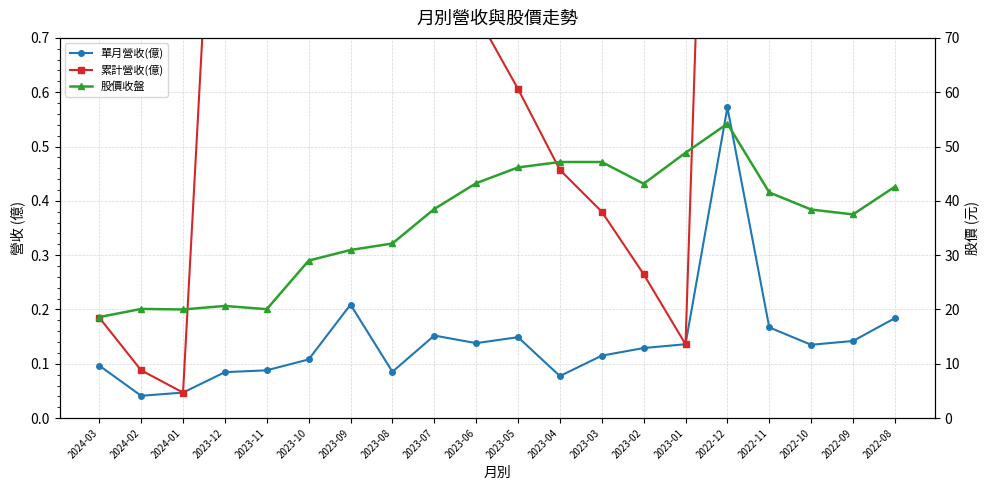

How many data points does each series have?

20